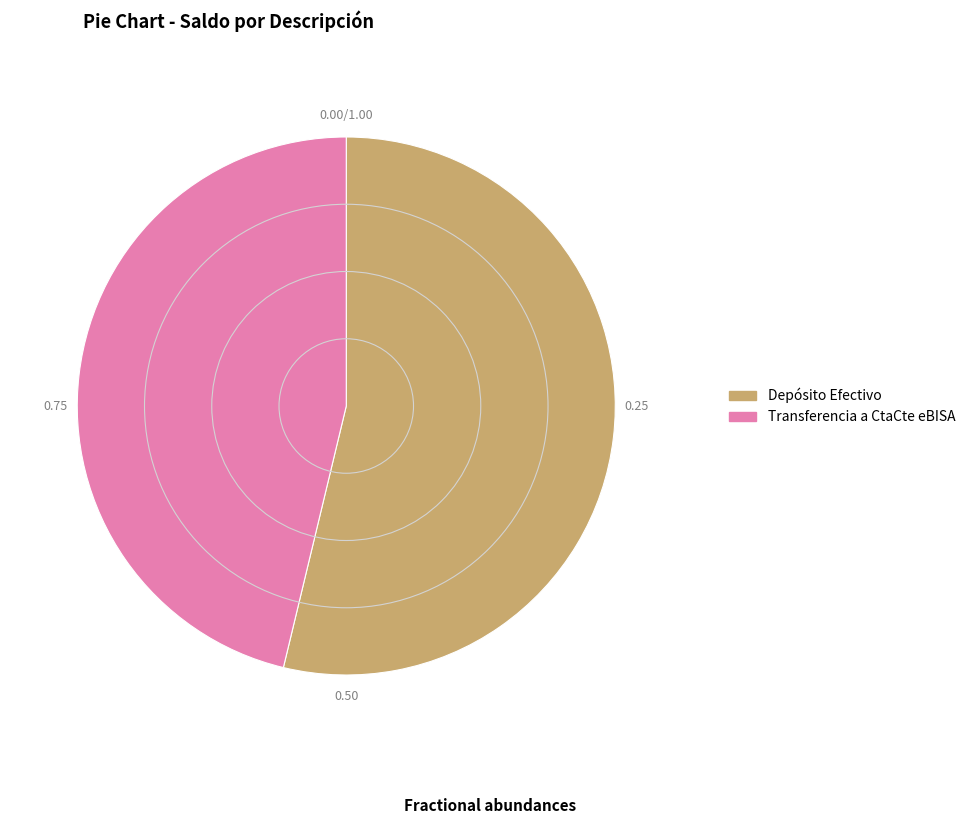

True or false: Depósito Efectivo accounts for 62% of the total.

False